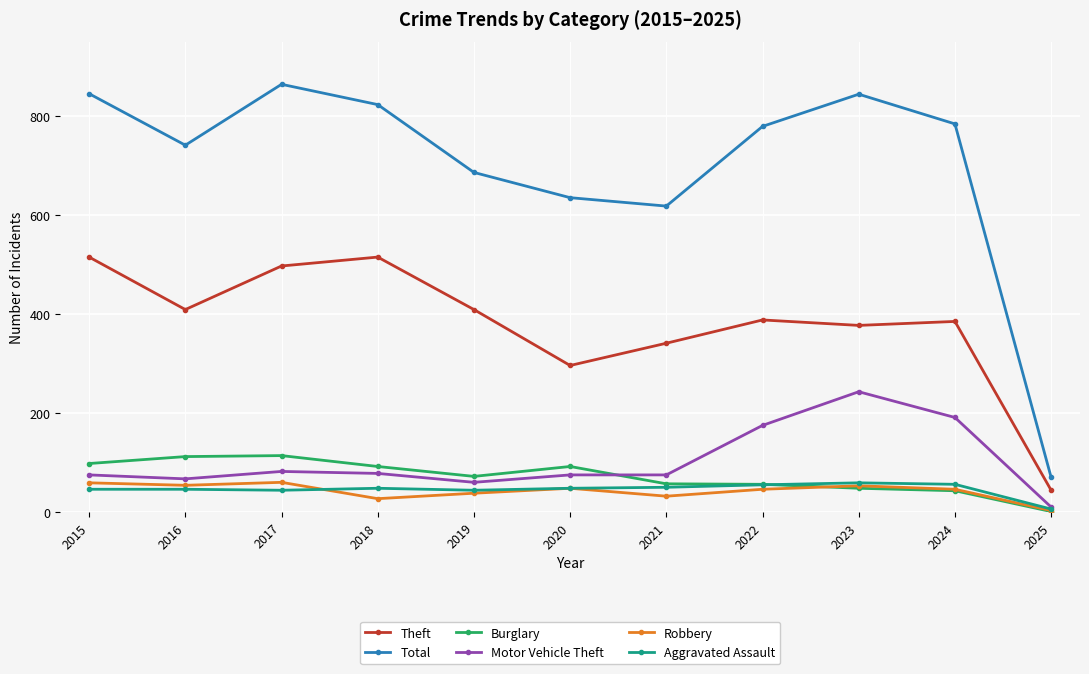

Which category has the highest value across all series?

2017